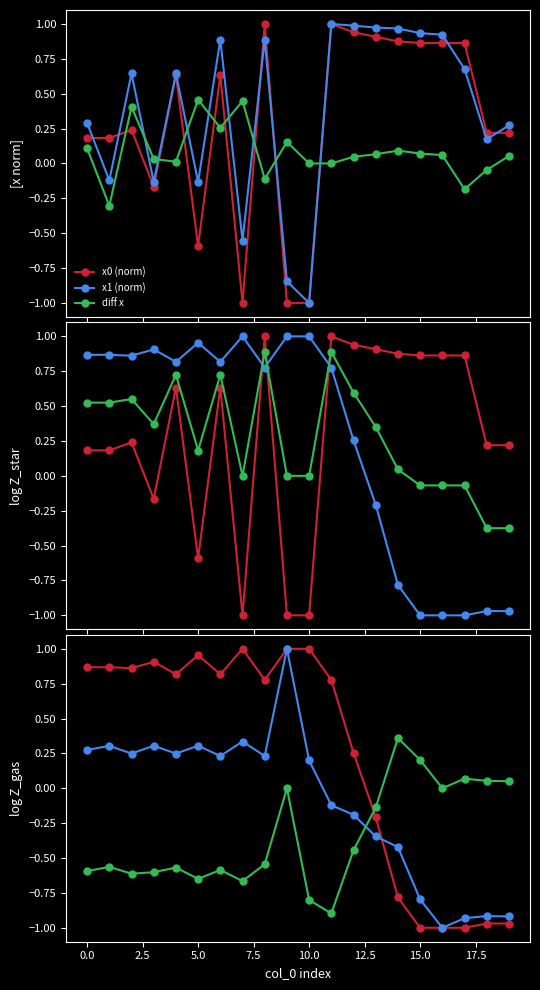

The value of y1 at 18 is -0.9. True or false?

True